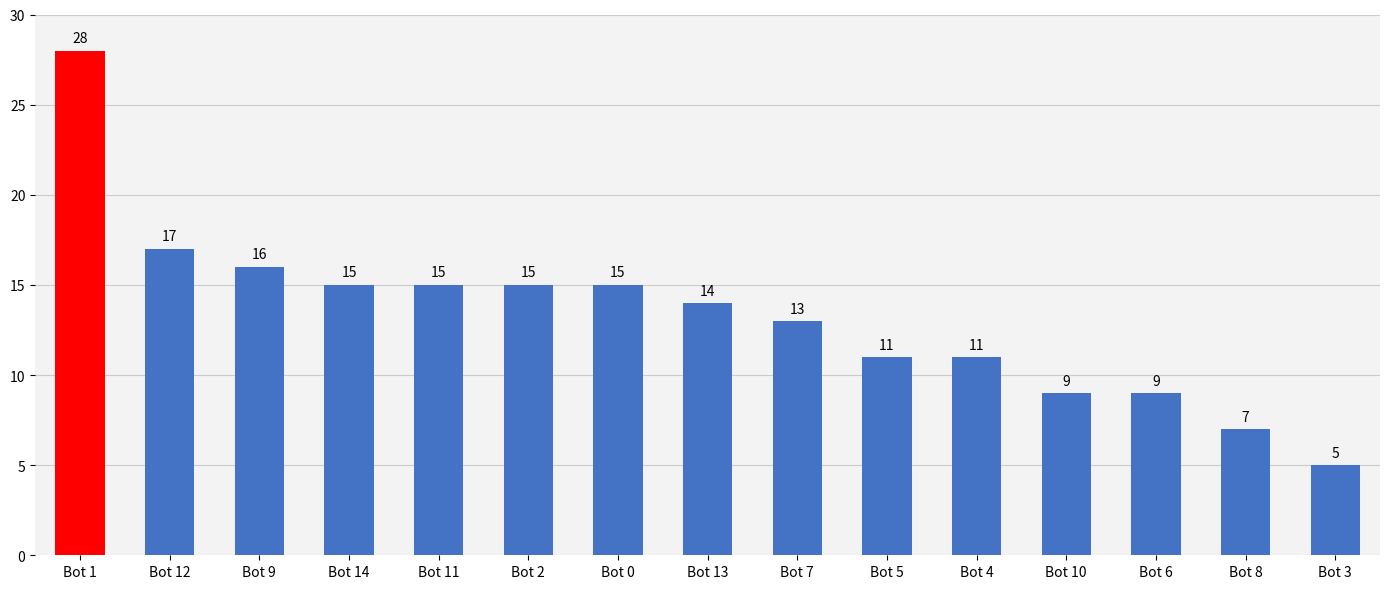

How many distinct data groups are displayed?

1